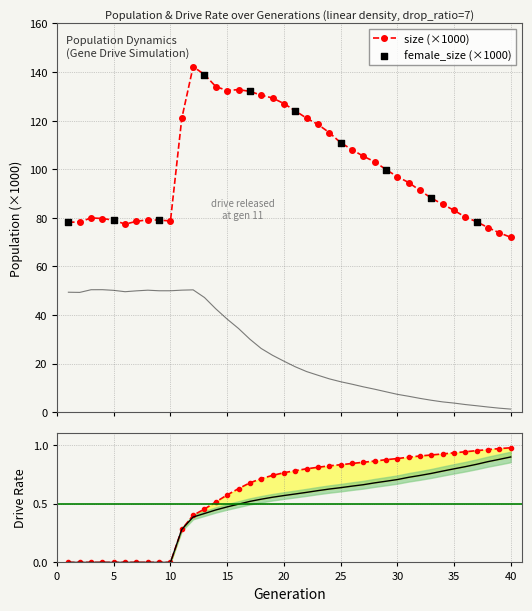

Which series reaches the maximum Y coordinate?

size